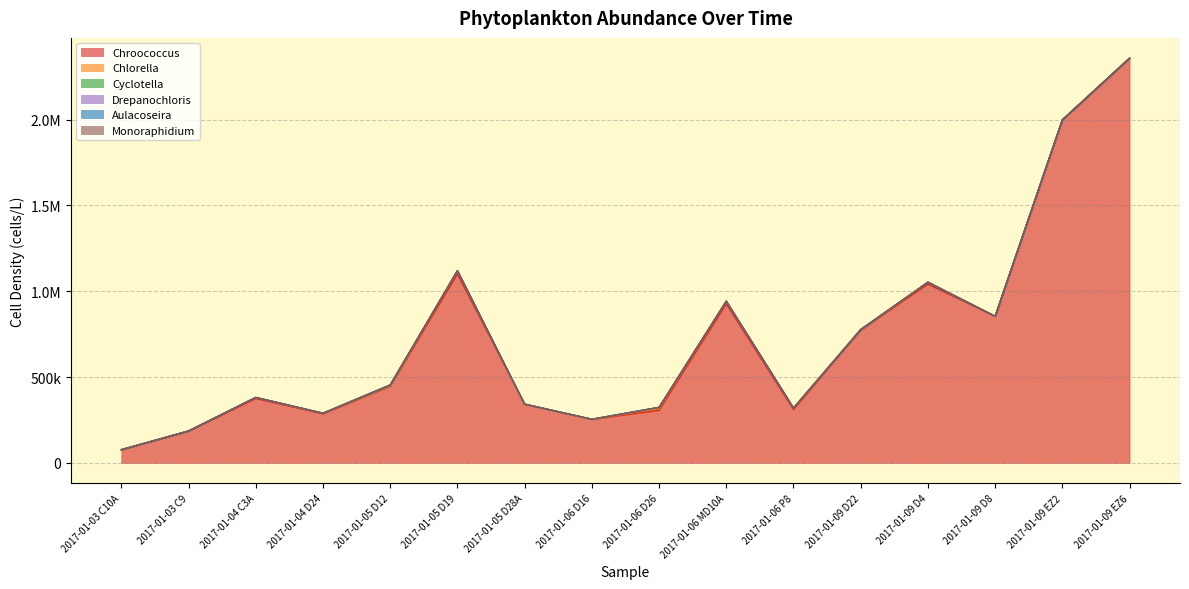

Reading left to right, what are all the values shown in this chart?

Chroococcus: 76628.3	184764.7	375099.1	285923.4	446514.7	1101197.6	341868.3	253100.9	306513.0	926822.6	311020.6	774164.1	1041537.4	853987.8	1998404.4	2358026.1
Chlorella: 0.0	923.8	5917.8	2309.6	3079.4	16628.8	0.0	0.0	10621.7	14567.0	6928.7	1847.7	10925.2	0.0	0.0	0.0
Cyclotella: 0.0	0.0	0.0	923.8	1026.5	1847.7	0.0	910.4	6069.6	0.0	1539.7	0.0	0.0	0.0	0.0	0.0
Drepanochloris: 0.0	0.0	0.0	0.0	3079.4	0.0	0.0	0.0	0.0	0.0	0.0	0.0	0.0	0.0	0.0	0.0
Aulacoseira: 0.0	0.0	0.0	0.0	0.0	0.0	0.0	0.0	0.0	0.0	0.0	0.0	0.0	0.0	0.0	0.0
Monoraphidium: 0.0	0.0	0.0	0.0	1026.5	0.0	0.0	0.0	0.0	1820.9	0.0	1847.7	0.0	0.0	0.0	0.0